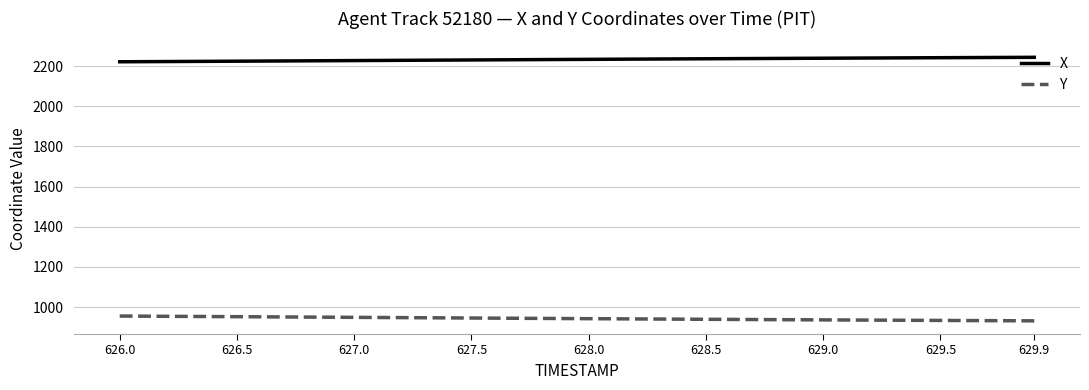

Rank the series by their maximum value, from highest to lowest.

X, Y